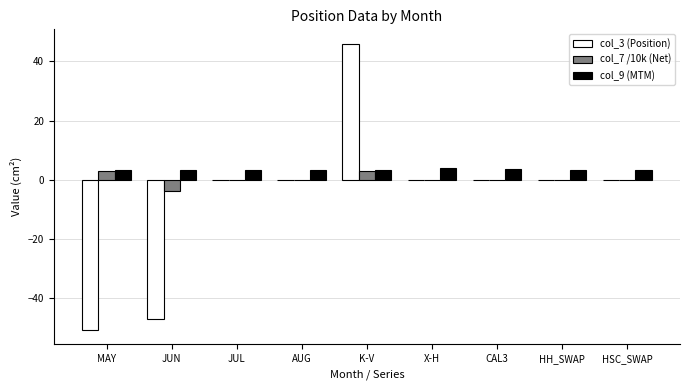

The value of col_9 (MTM) at CAL3 is 3.6. True or false?

True